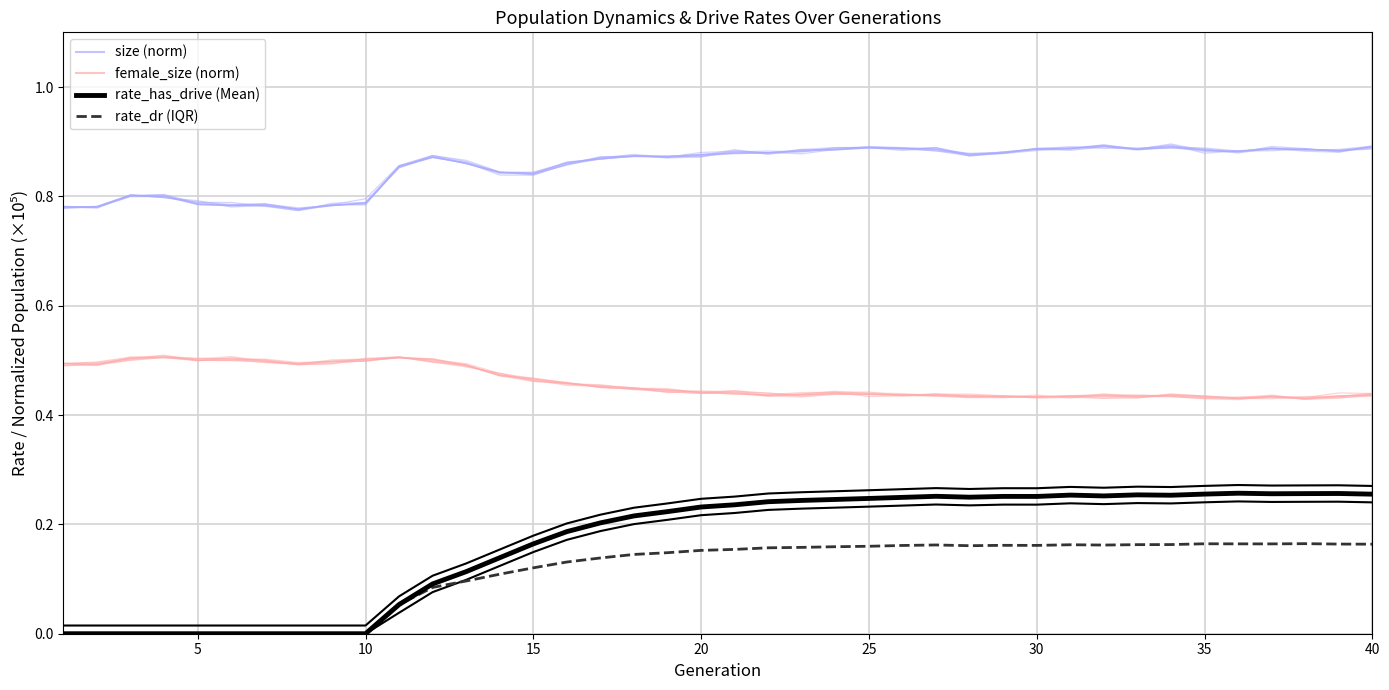

Is this an area chart (filled region under the line)?

No